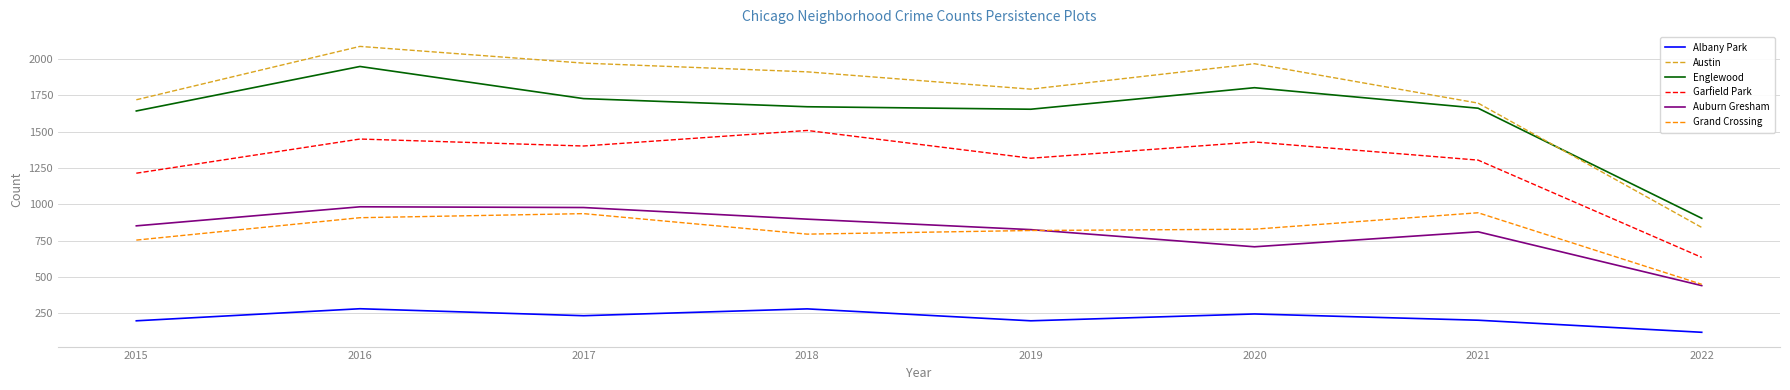

What is the minimum value shown in the chart?

120